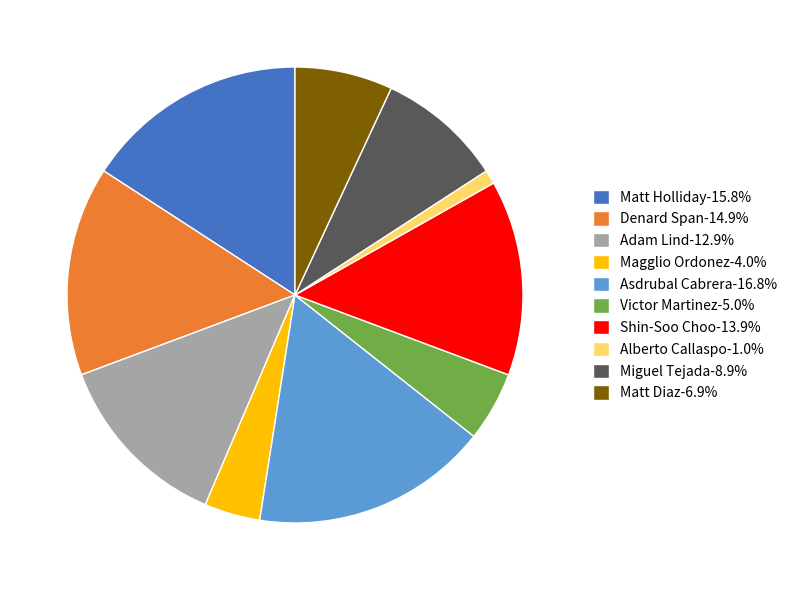

Does Denard Span-14.9% represent more than half of the total?

No